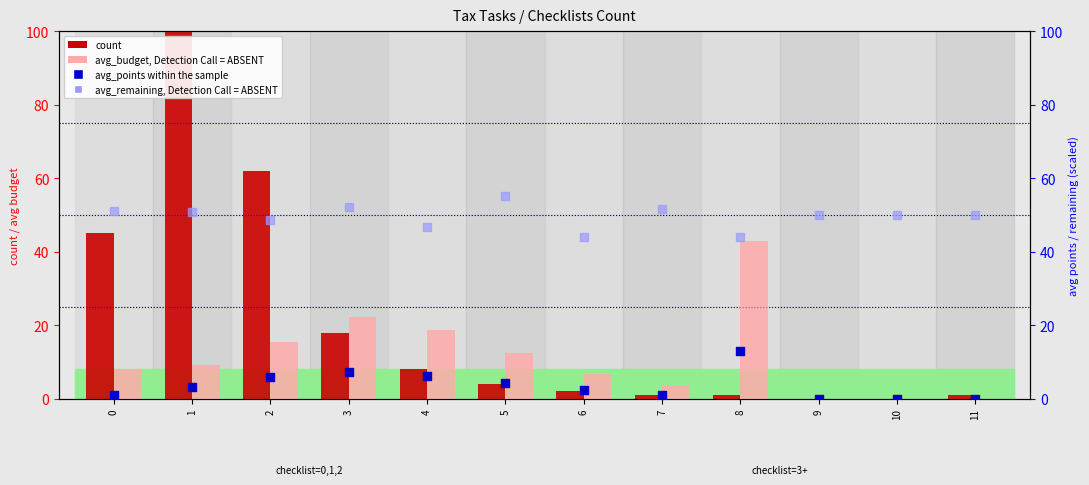

At which category is the sum across all series the highest?

1